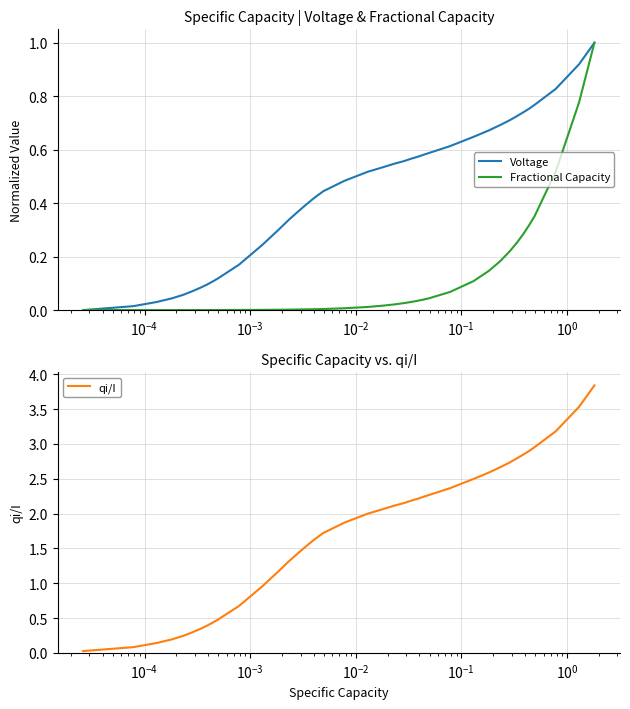

What is the highest value of the Voltage series?

1.0